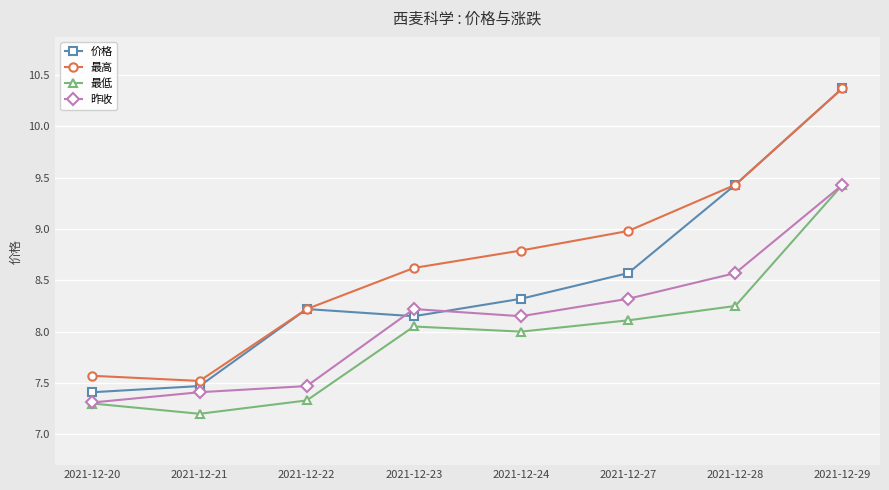

At which category is the sum across all series the highest?

2021-12-29